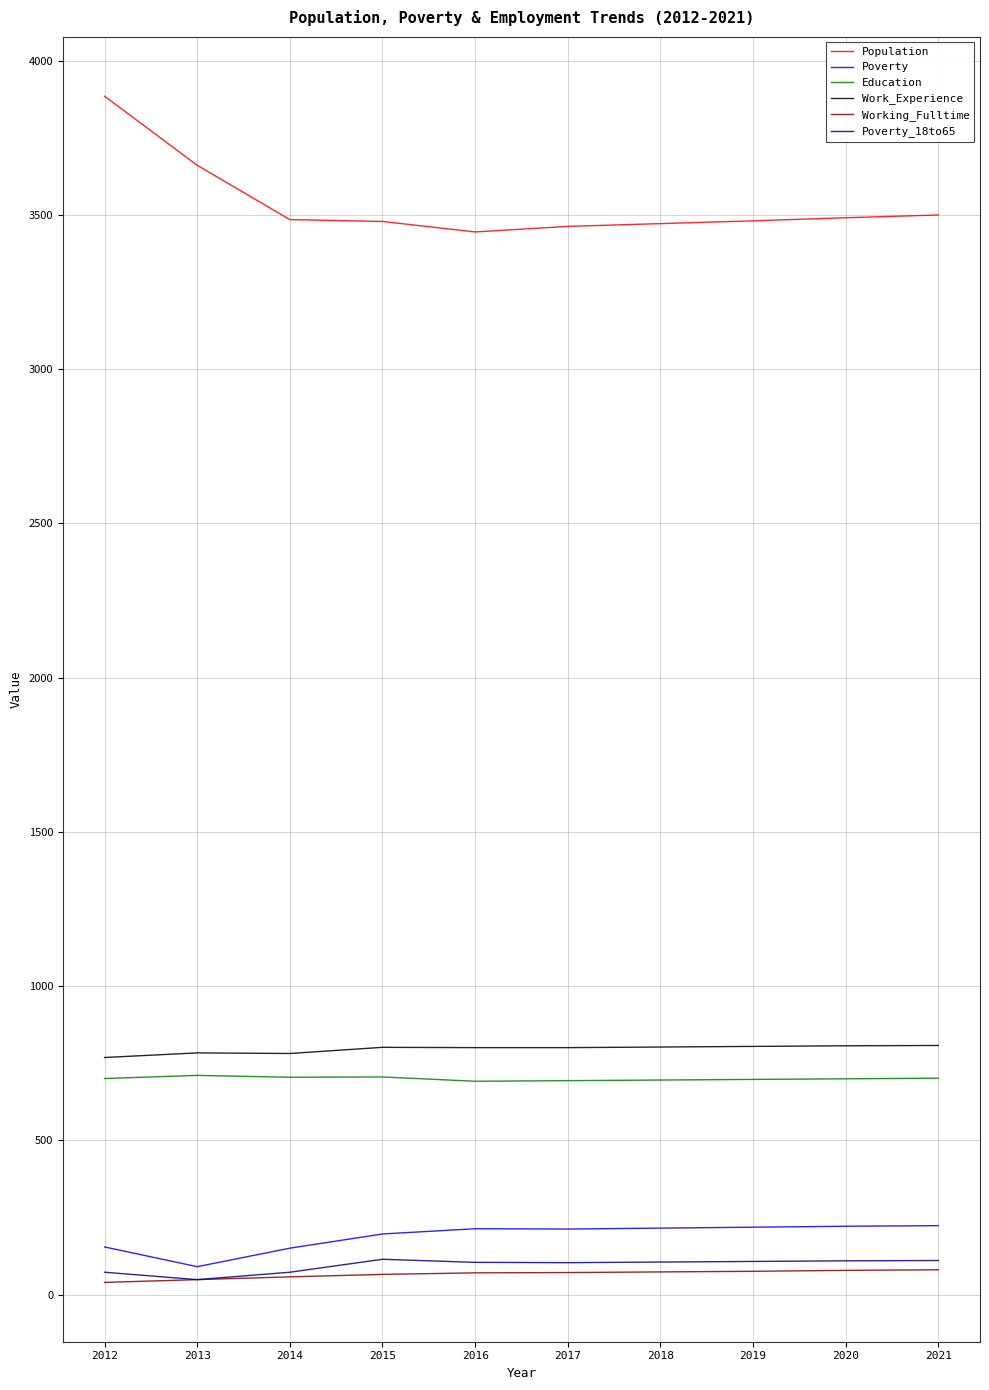

What is the total value across all series at 2020?

5409